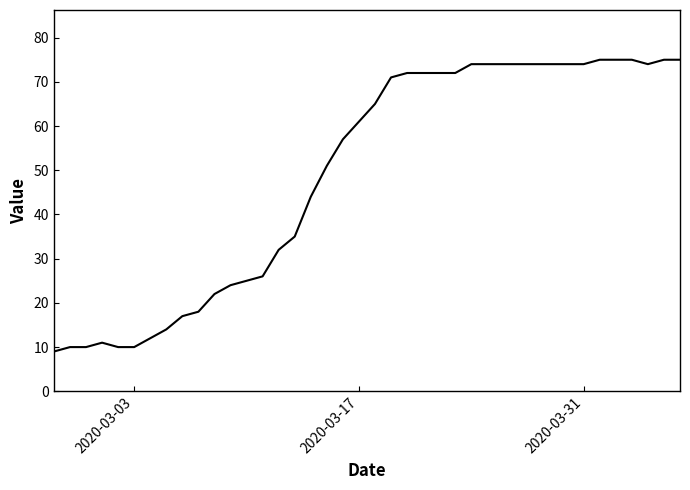

Does the chart display data point markers on the line(s)?

No